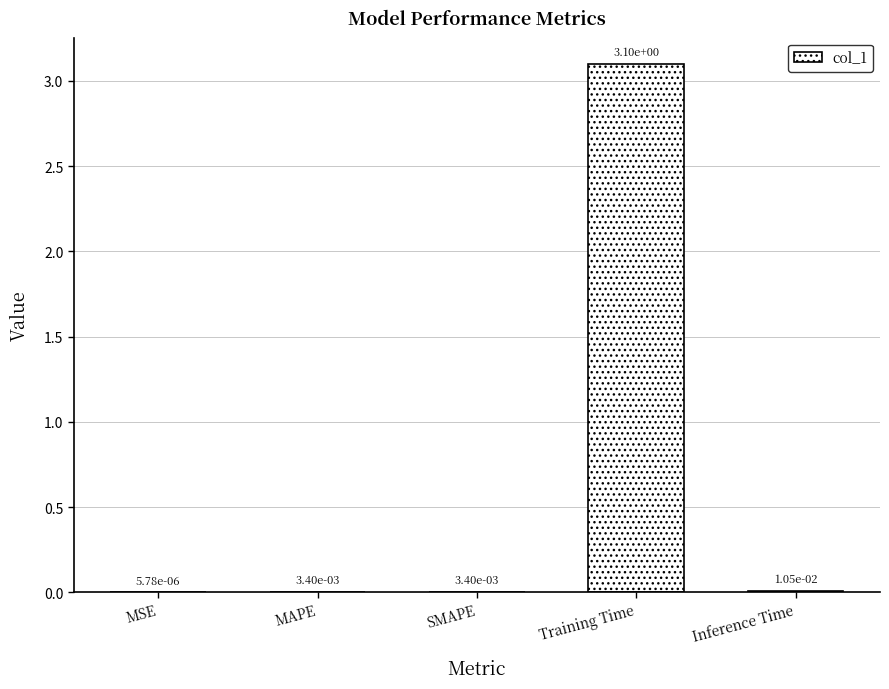

What is the sum of the values at MSE and Training Time?

3.1